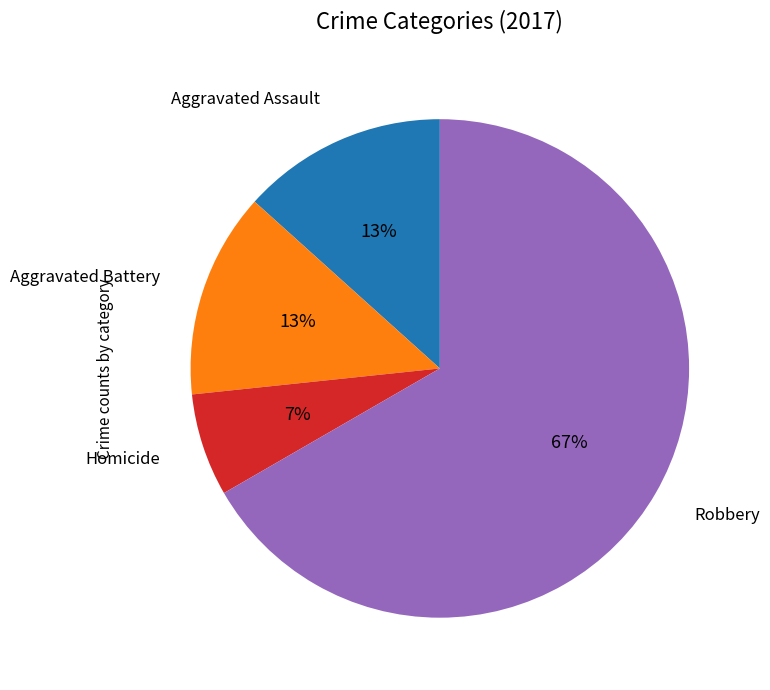

To the nearest percent, what is the difference between the largest and smallest slice percentages?

60%